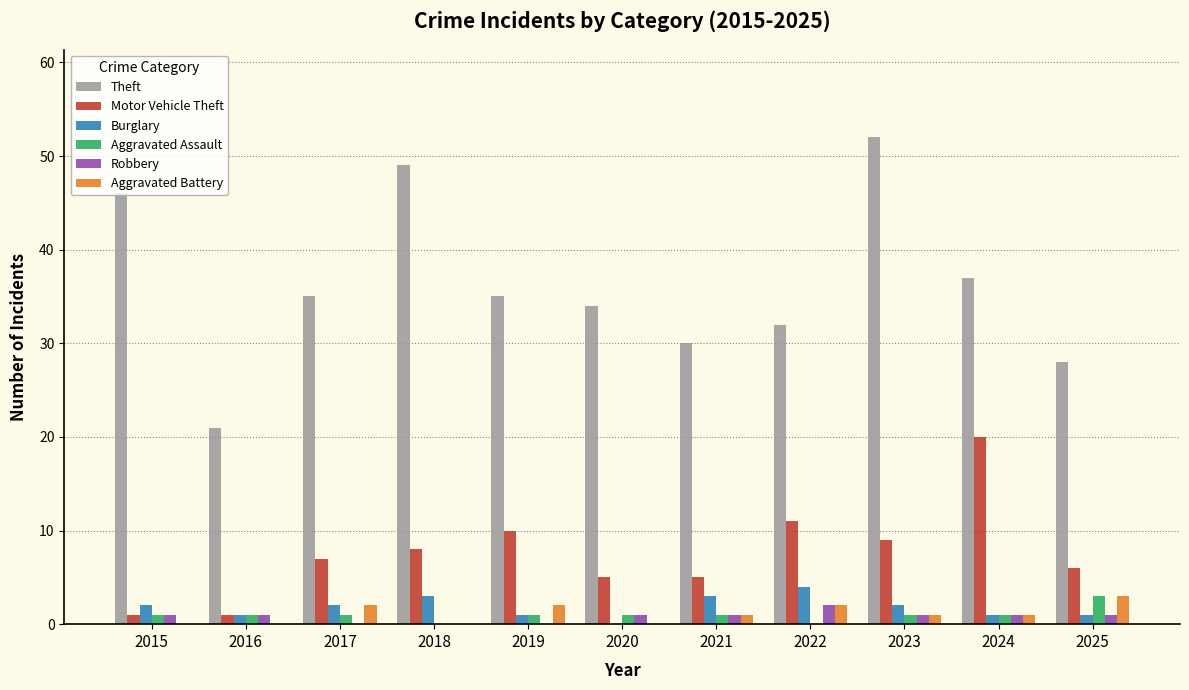

What is the total value across all series at 2022?

51